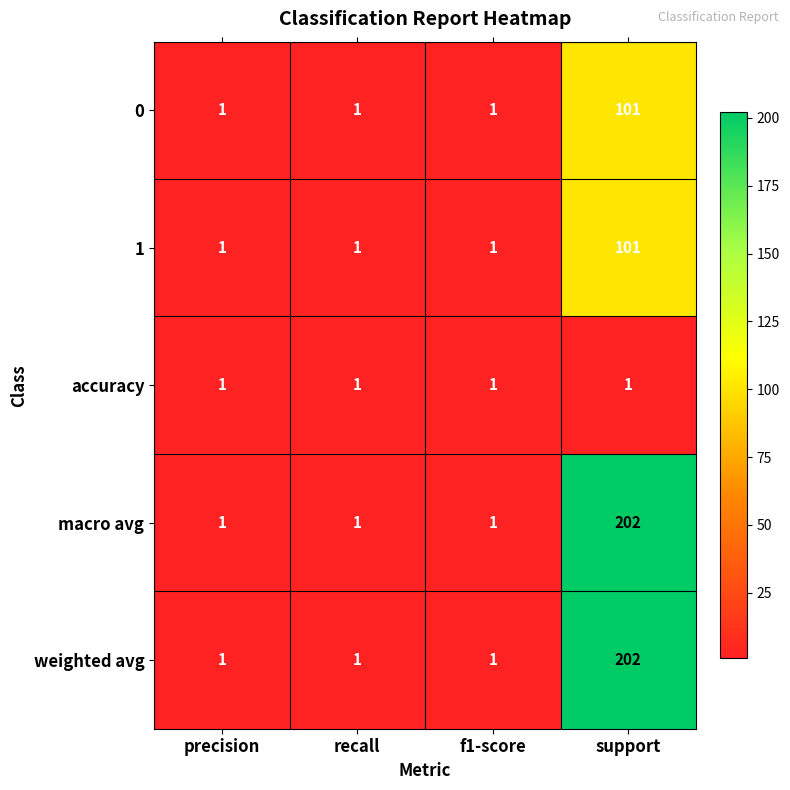

Is it true that 0 equals 1 at recall?

True